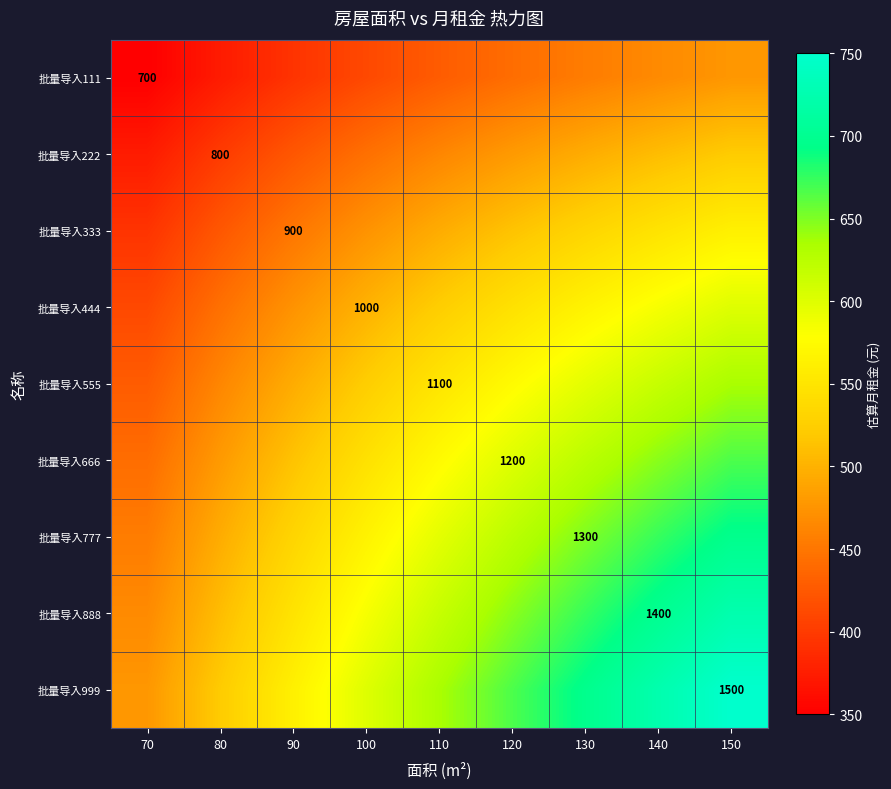

Which series changed the most between 70 and 110?

批量导入999